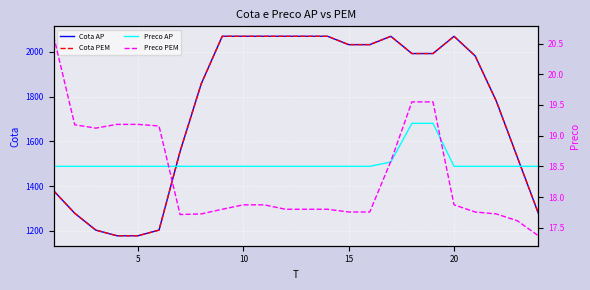

Which series changed the most between 25 and 14?

Cota AP